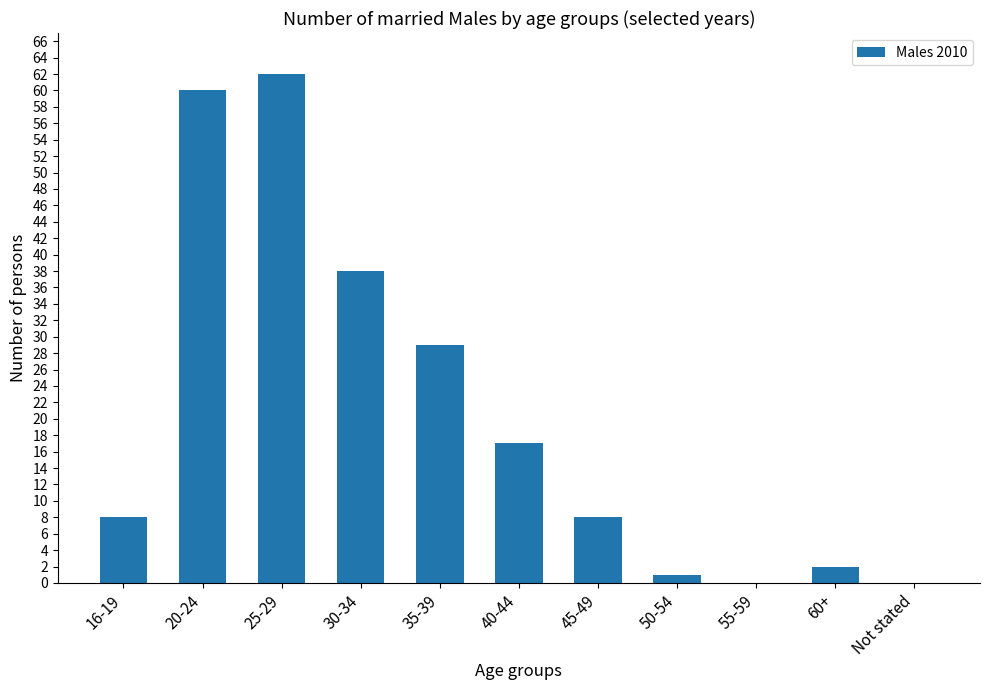

What is the average value?

20